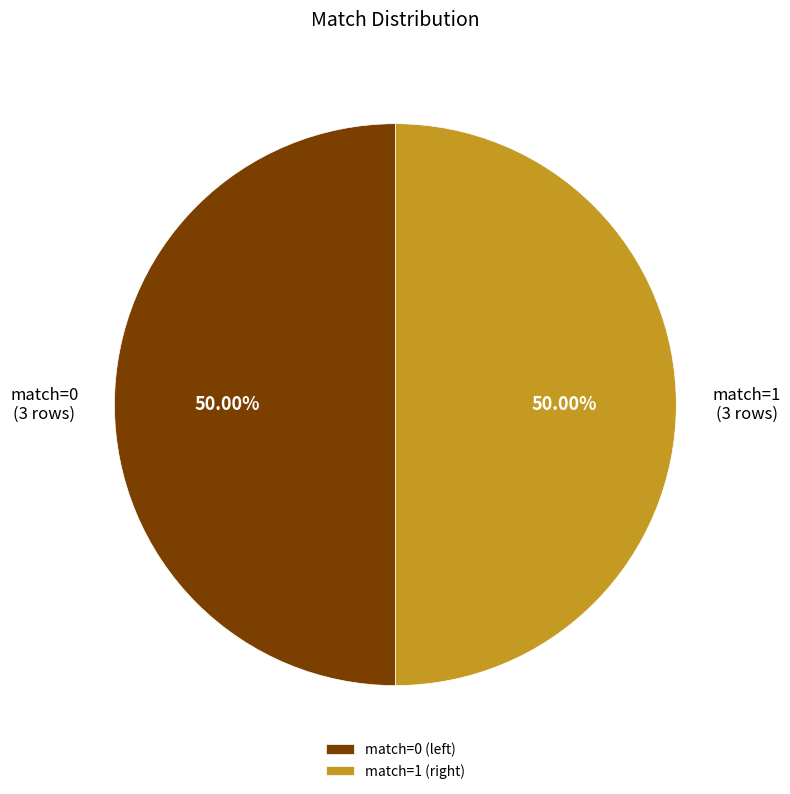

How many segments does this pie chart have?

2